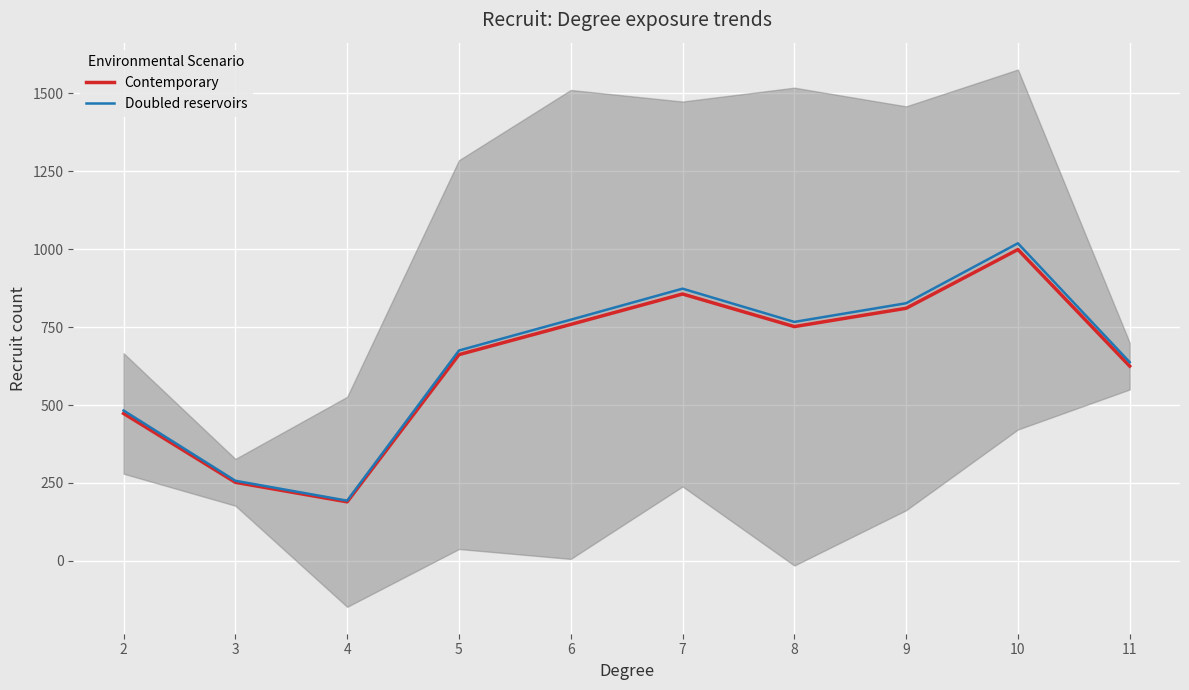

True or false: Contemporary and Doubled reservoirs cross at least once.

False